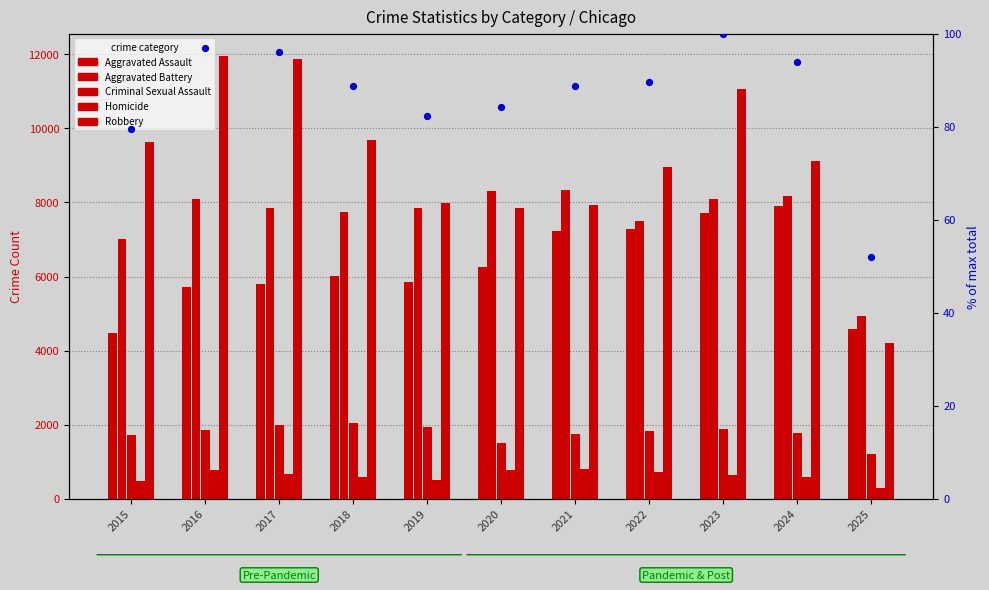

At how many categories does at least one series exceed 3695?

11